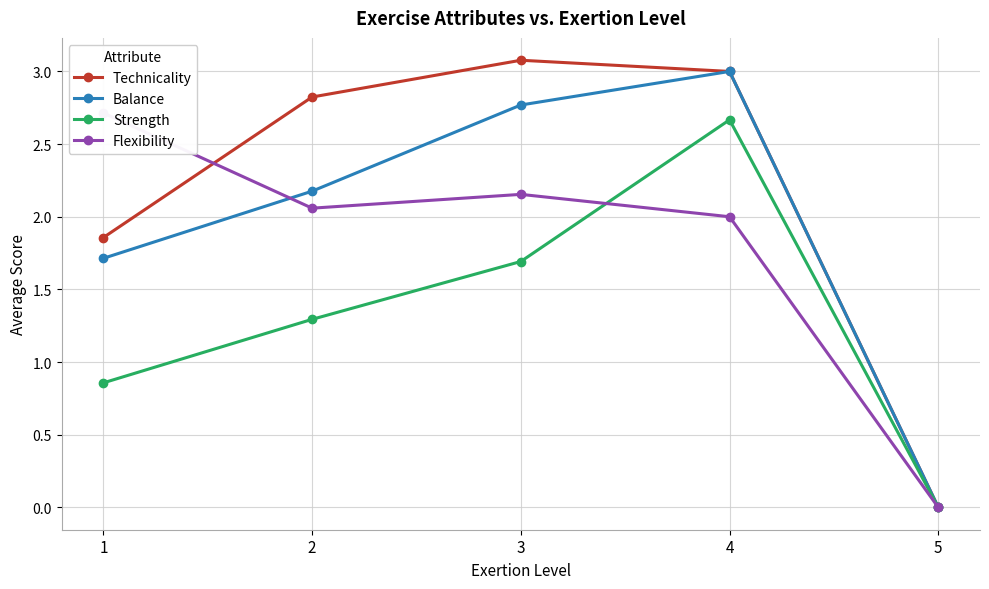

Between 3 and 5, which series saw the biggest shift?

Technicality